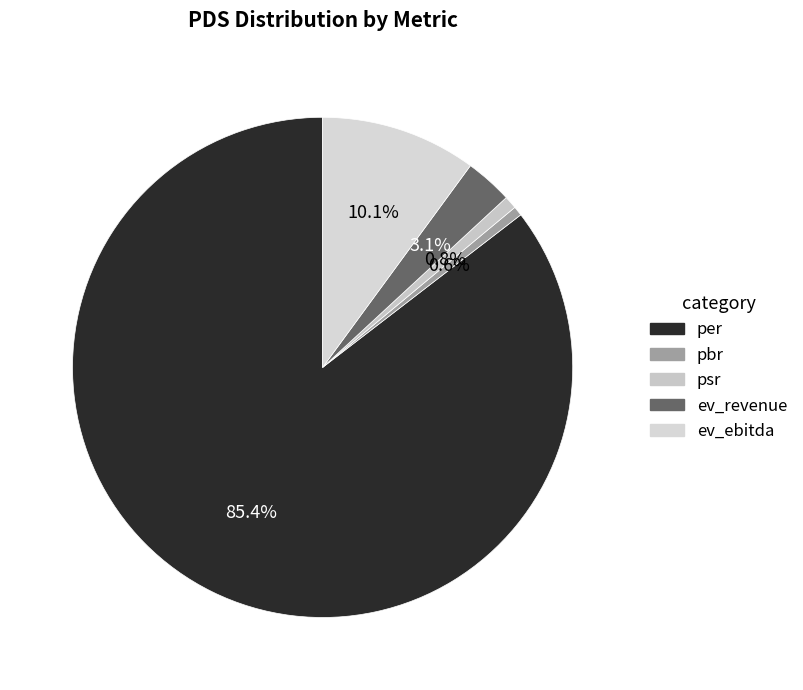

To the nearest percent, what portion does psr represent?

1%